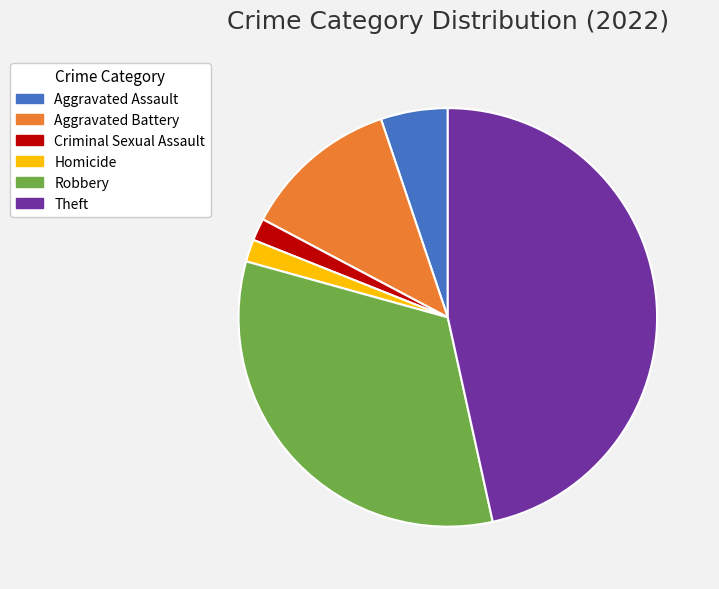

Does Aggravated Battery represent more than half of the total?

No